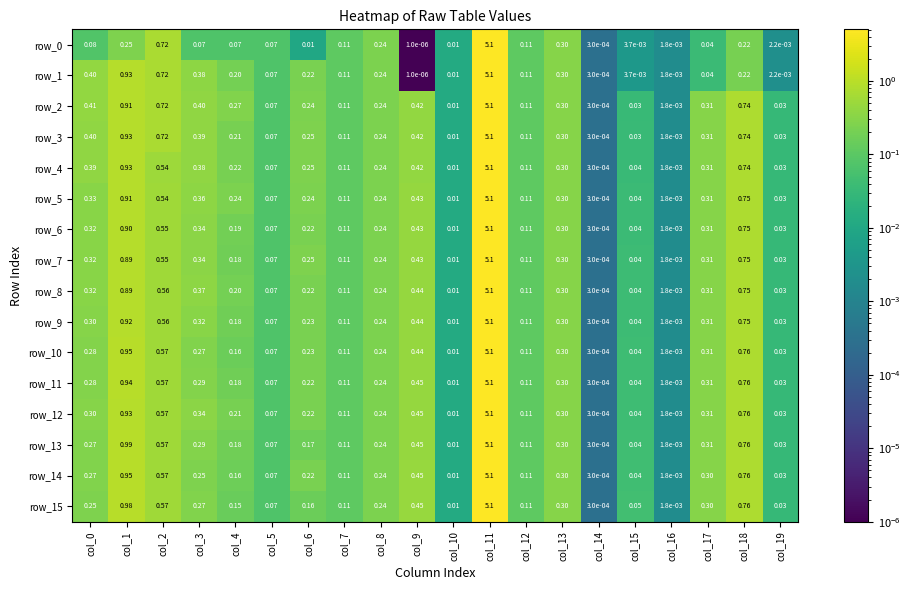

Which series has the largest total across all categories?

row_2